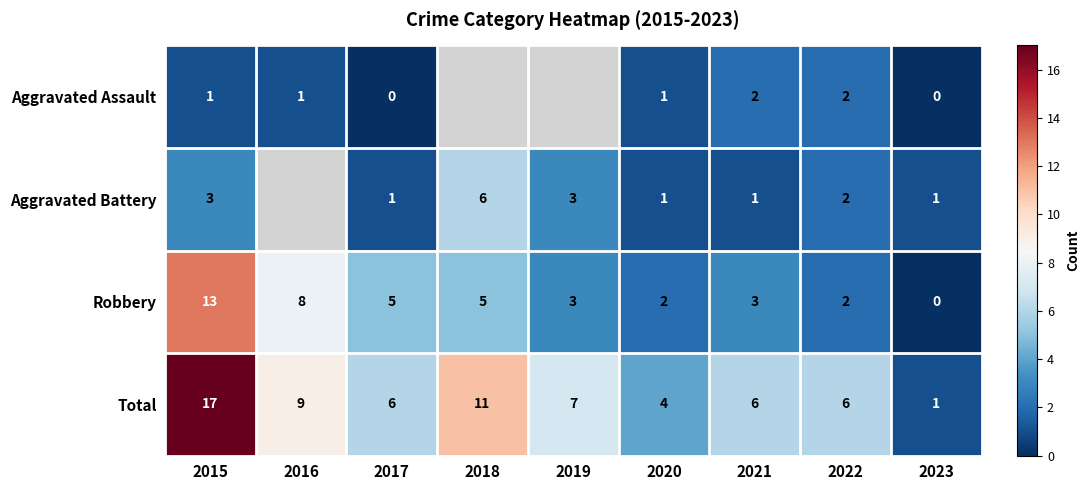

What is the difference between the Robbery values at 2016 and 2017?

3